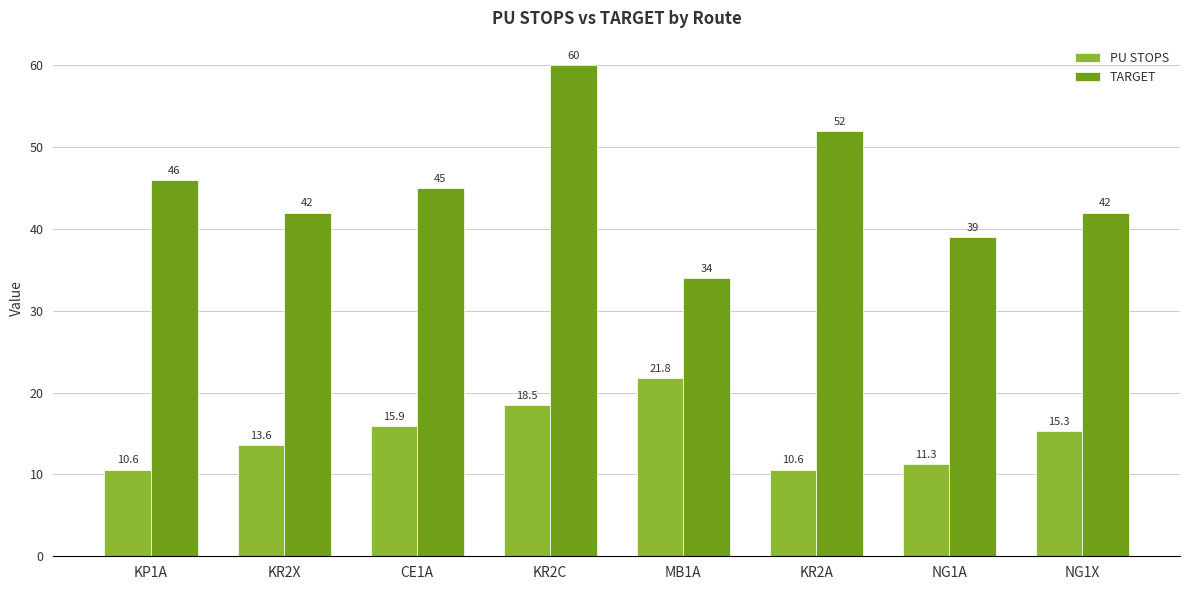

What is the sum of the TARGET values at KR2C and KR2A?

112.0